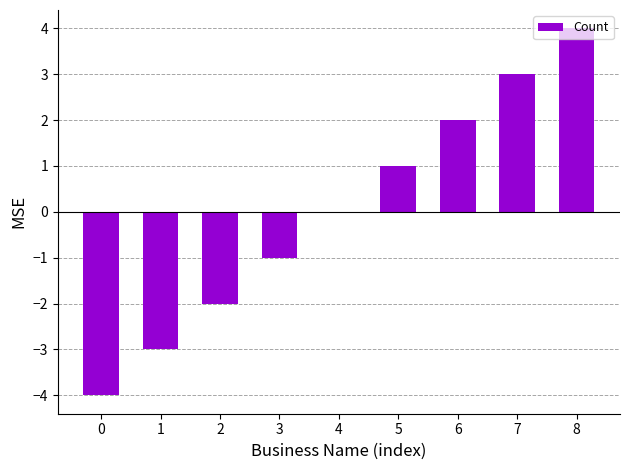

What is the greatest value displayed?

4